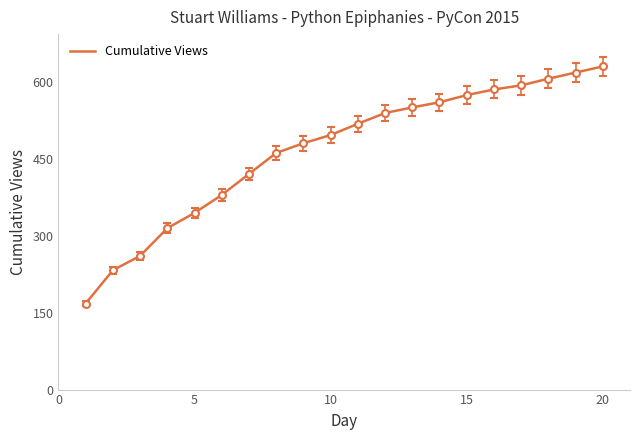

What is the difference between the maximum and minimum values?

463